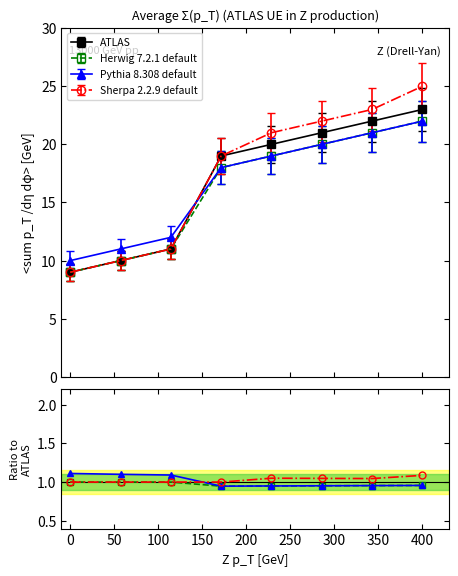

What is the minimum value for ATLAS?

9